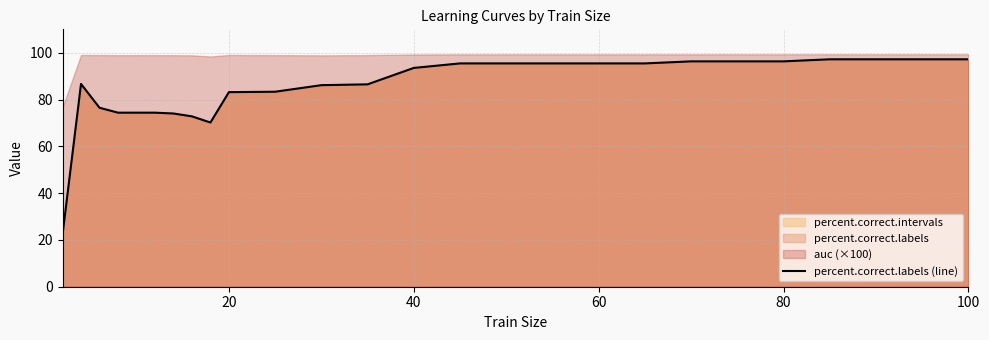

What is the sum of all values?

2213.2